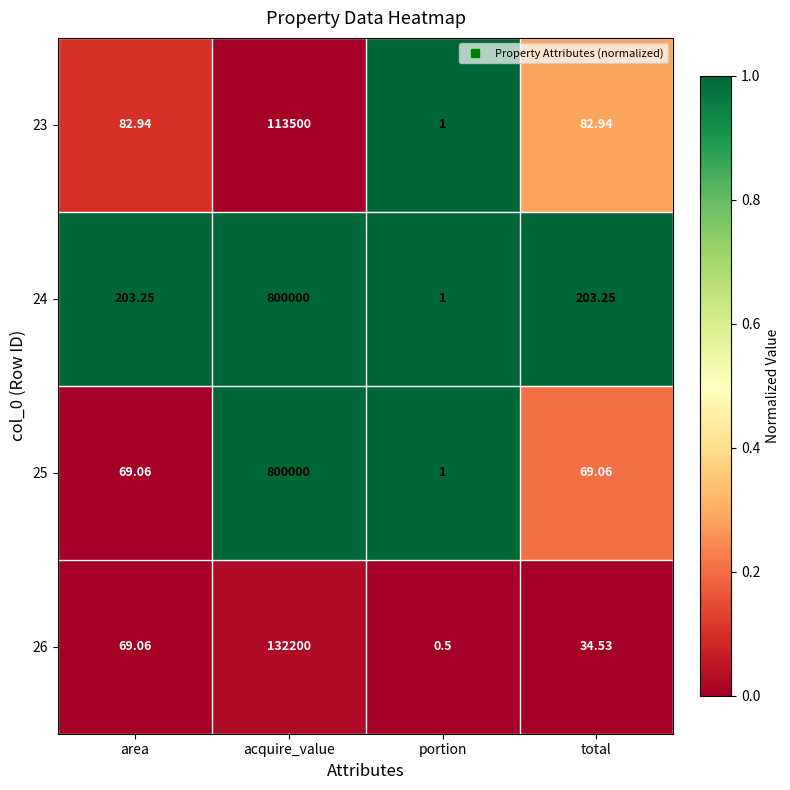

At which label does 24 first exceed 203?

area